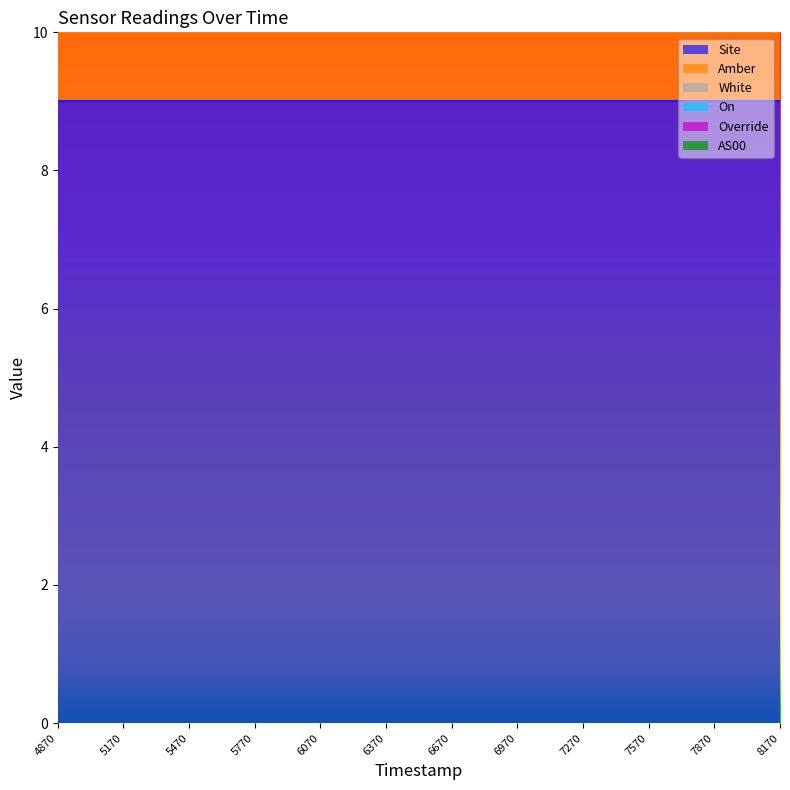

True or false: On has a value of 1 at 1692425170.

True